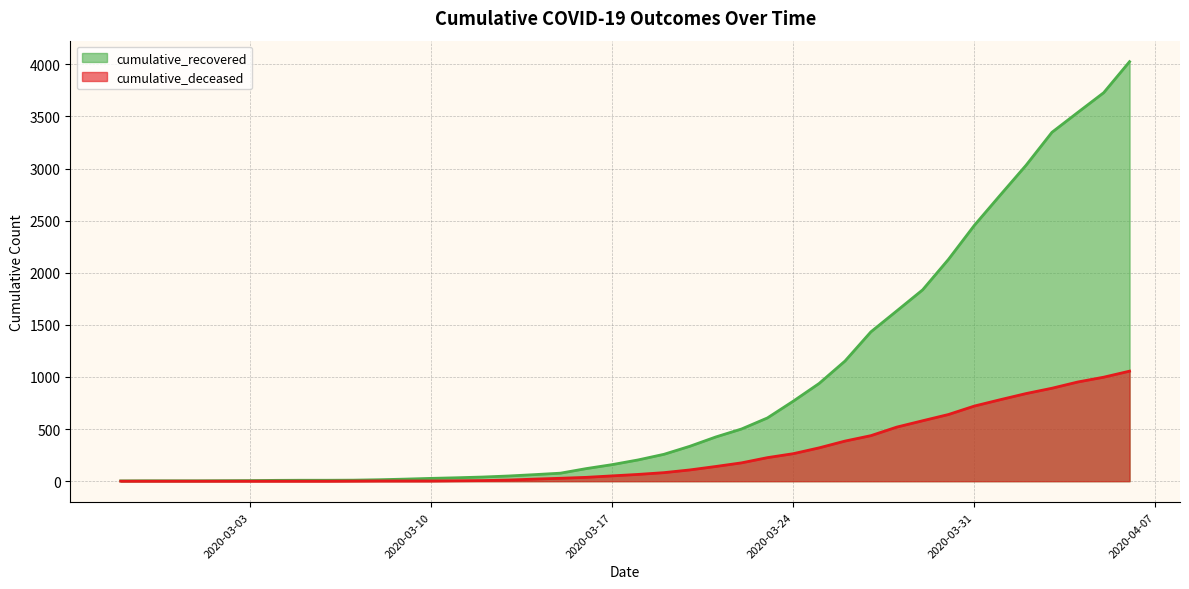

How many data points in cumulative_deceased are above 65?

19